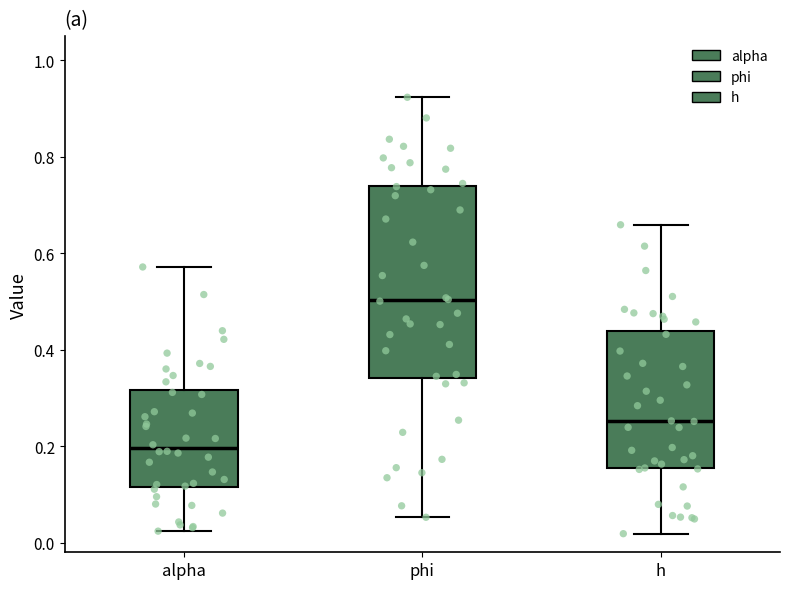

Which box's median line is the highest?

phi